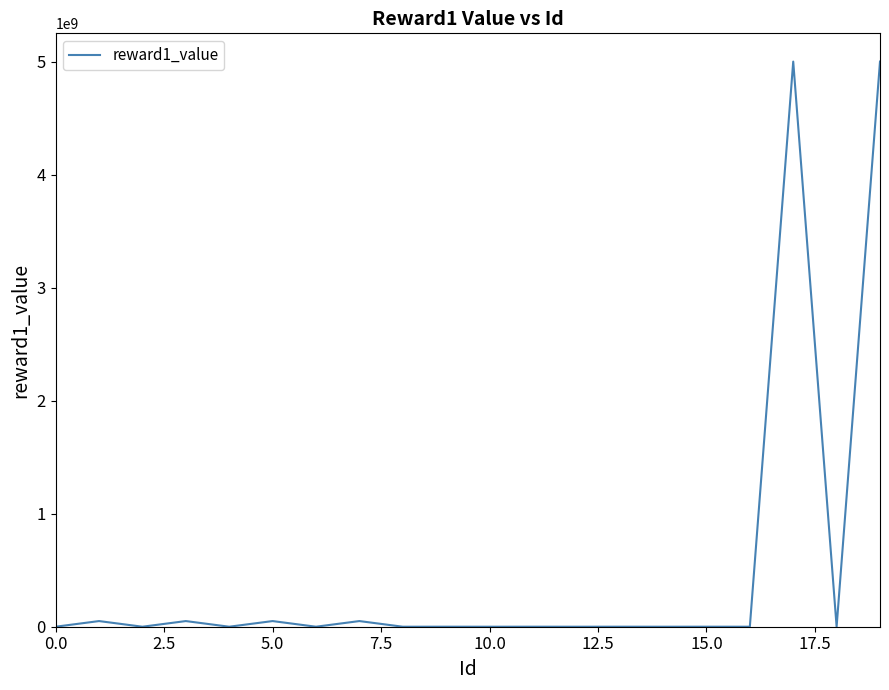

What is the difference between the maximum and minimum values?

4999998500